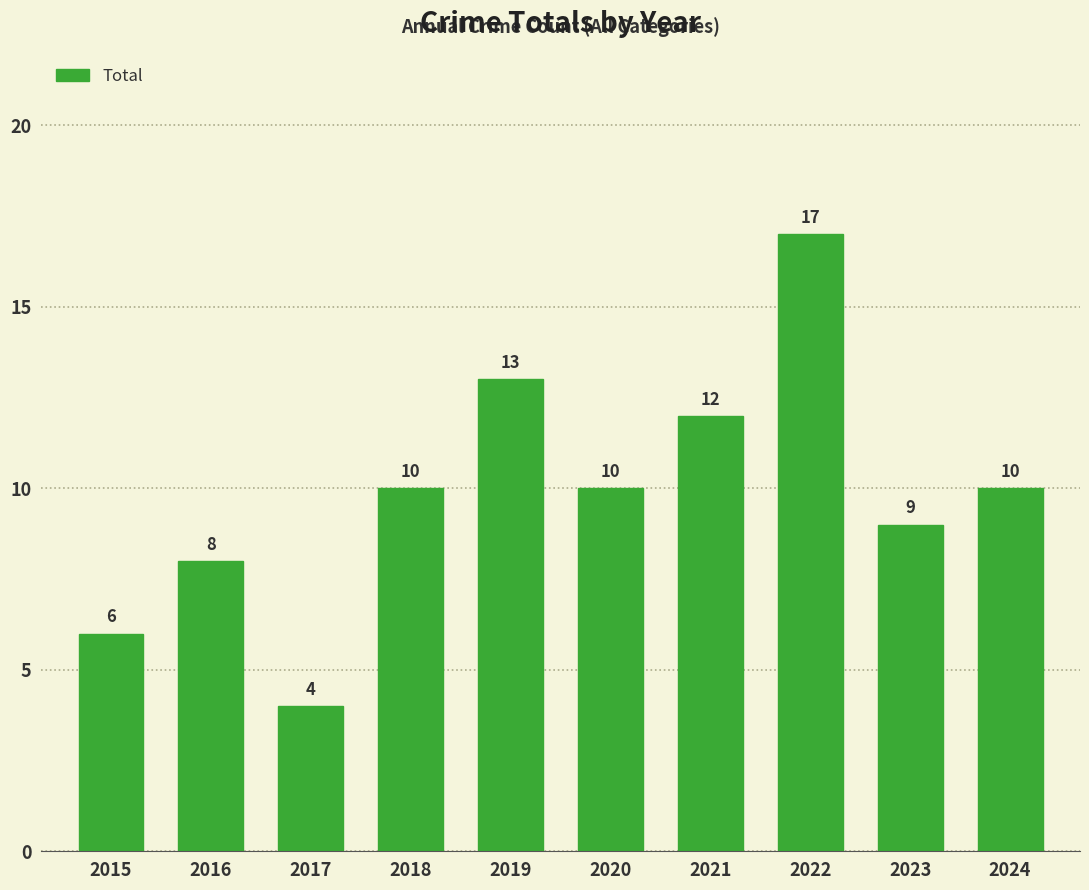

Reading left to right, extract all data points from this chart.

6	8	4	10	13	10	12	17	9	10